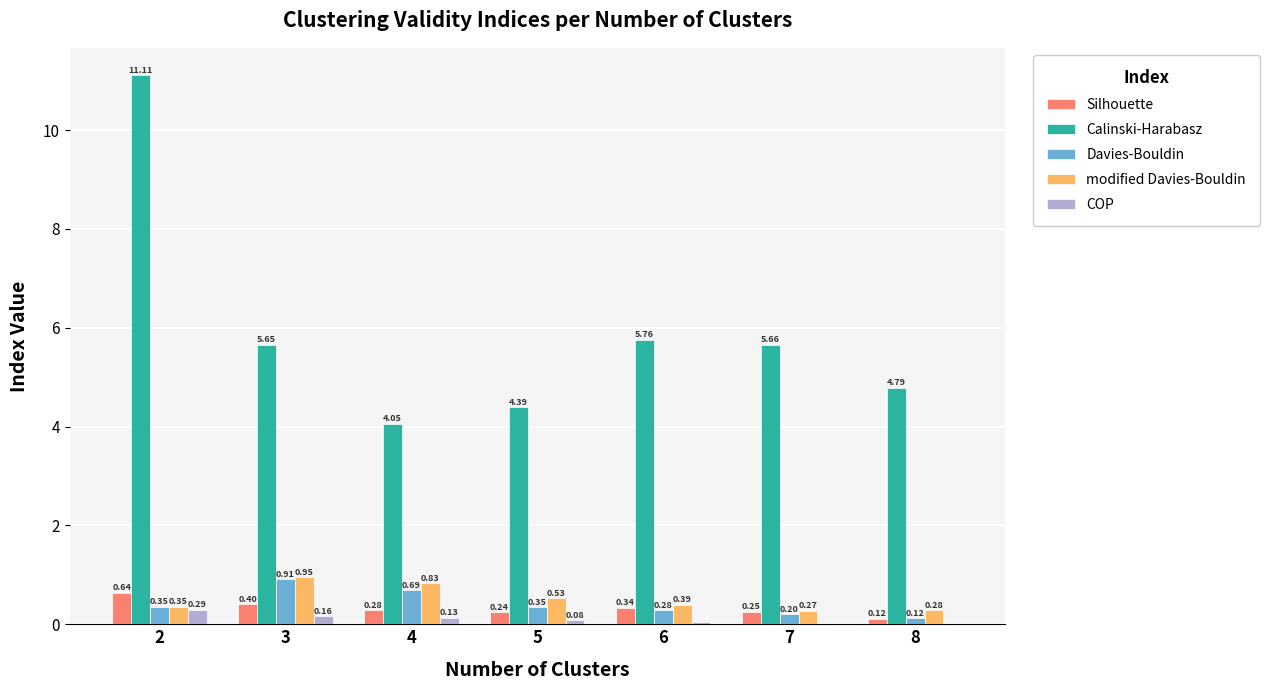

Between 3 and 4, which series saw the biggest shift?

Calinski-Harabasz